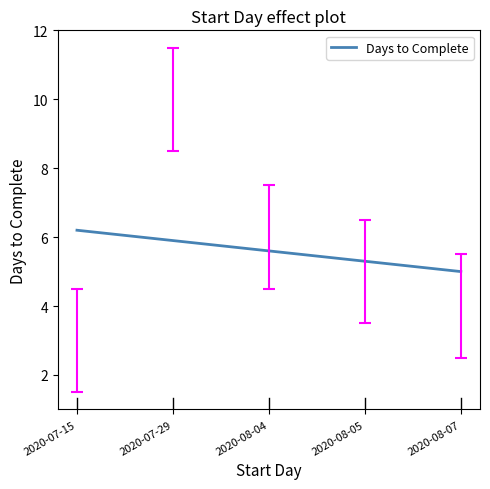

What is the smallest value displayed?

5.0